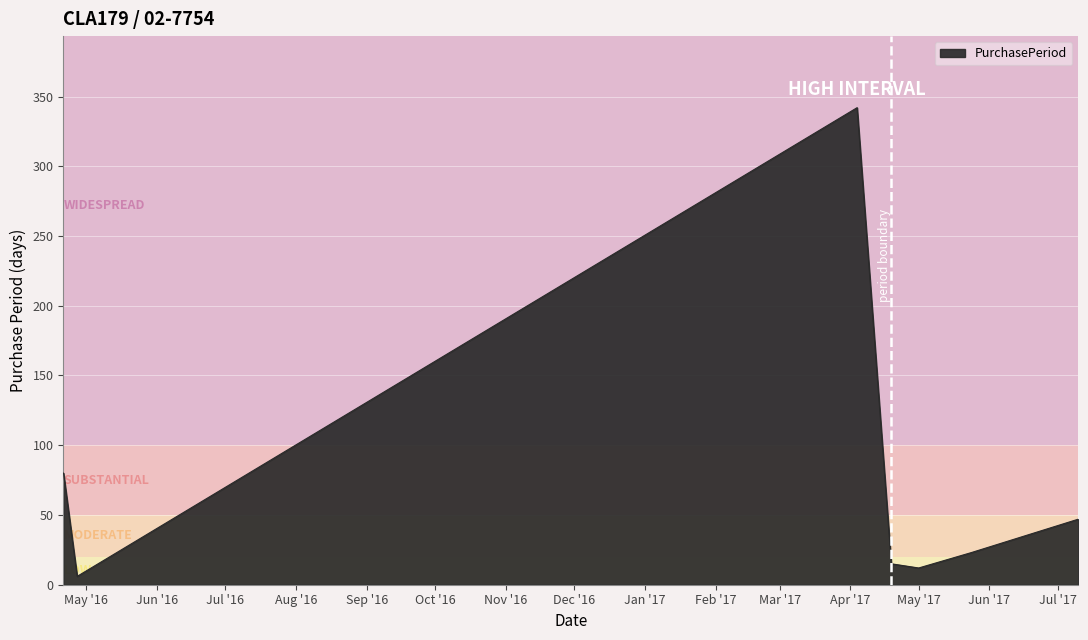

What is the maximum value shown in the chart?

342